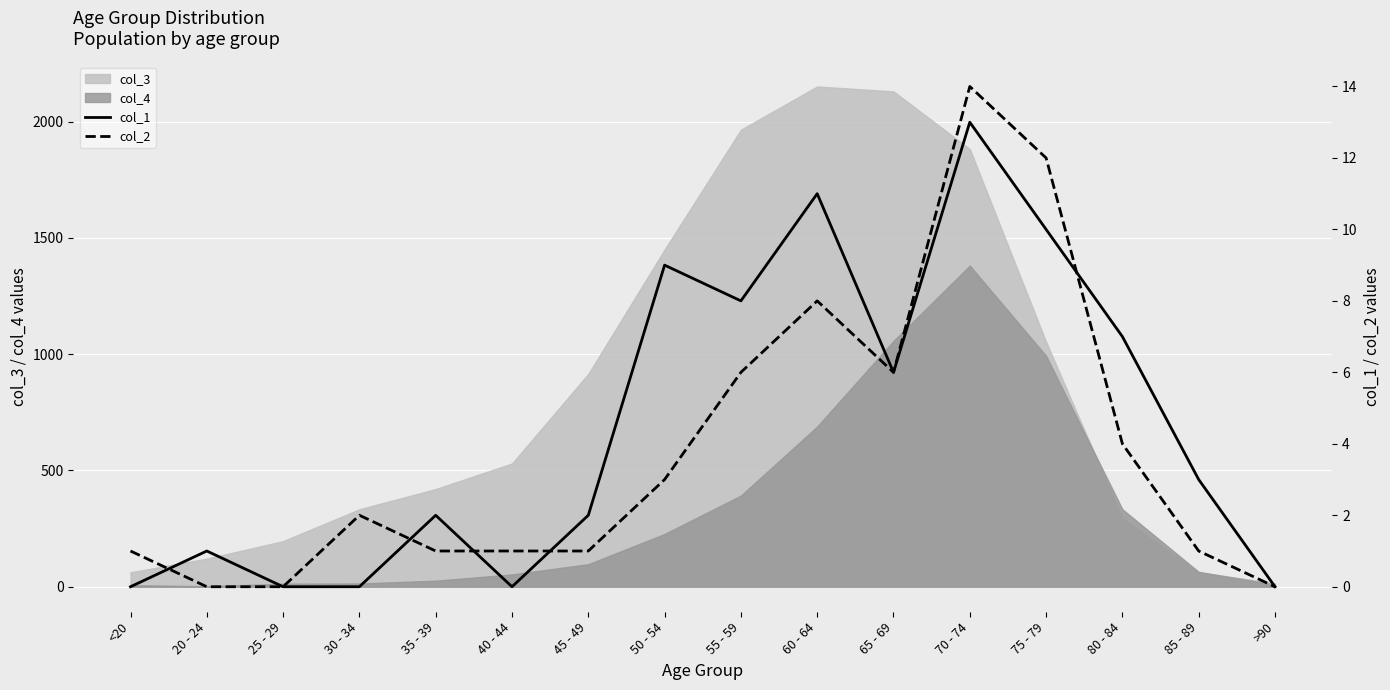

Which category has the highest value in the col_4 series?

70 - 74